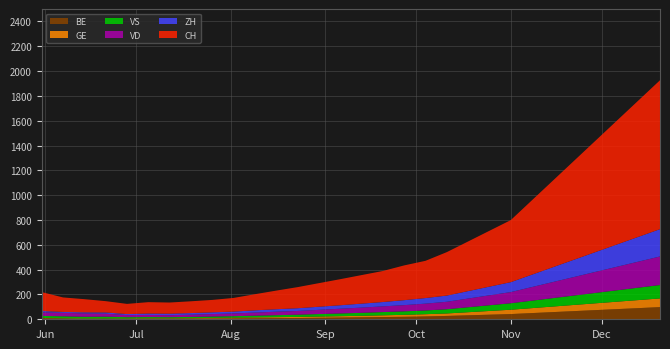

Reading right to left, list all the values displayed in this chart.

CH: 2020-12-20=1200	2020-12-13=1100	2020-12-06=1000	2020-11-29=900	2020-11-22=800	2020-11-15=700	2020-11-08=600	2020-11-01=500	2020-10-25=450	2020-10-18=400	2020-10-11=350	2020-10-04=300	2020-09-27=280	2020-09-20=250	2020-09-13=230	2020-09-06=210	2020-08-30=190	2020-08-23=170	2020-08-16=150	2020-08-09=130	2020-08-02=110	2020-07-26=100	2020-07-19=95	2020-07-12=90	2020-07-05=92	2020-06-28=82	2020-06-21=91	2020-06-14=106	2020-06-07=117	2020-05-31=152
ZH: 2020-12-20=220	2020-12-13=200	2020-12-06=180	2020-11-29=160	2020-11-22=140	2020-11-15=120	2020-11-08=100	2020-11-01=80	2020-10-25=70	2020-10-18=60	2020-10-11=50	2020-10-04=45	2020-09-27=40	2020-09-20=35	2020-09-13=32	2020-09-06=28	2020-08-30=25	2020-08-23=22	2020-08-16=20	2020-08-09=18	2020-08-02=15	2020-07-26=14	2020-07-19=13	2020-07-12=12	2020-07-05=11	2020-06-28=8	2020-06-21=10	2020-06-14=9	2020-06-07=7	2020-05-31=11
VD: 2020-12-20=230	2020-12-13=210	2020-12-06=190	2020-11-29=170	2020-11-22=150	2020-11-15=130	2020-11-08=110	2020-11-01=90	2020-10-25=80	2020-10-18=70	2020-10-11=60	2020-10-04=55	2020-09-27=50	2020-09-20=46	2020-09-13=42	2020-09-06=38	2020-08-30=34	2020-08-23=30	2020-08-16=28	2020-08-09=25	2020-08-02=22	2020-07-26=20	2020-07-19=18	2020-07-12=16	2020-07-05=17	2020-06-28=17	2020-06-21=24	2020-06-14=27	2020-06-07=28	2020-05-31=29
GE: 2020-12-20=70	2020-12-13=65	2020-12-06=60	2020-11-29=55	2020-11-22=50	2020-11-15=45	2020-11-08=40	2020-11-01=35	2020-10-25=30	2020-10-18=25	2020-10-11=20	2020-10-04=18	2020-09-27=16	2020-09-20=14	2020-09-13=12	2020-09-06=11	2020-08-30=10	2020-08-23=9	2020-08-16=8	2020-08-09=7	2020-08-02=6	2020-07-26=5	2020-07-19=4	2020-07-12=4	2020-07-05=4	2020-06-28=5	2020-06-21=3	2020-06-14=5	2020-06-07=3	2020-05-31=2
VS: 2020-12-20=108	2020-12-13=100	2020-12-06=92	2020-11-29=84	2020-11-22=76	2020-11-15=68	2020-11-08=60	2020-11-01=52	2020-10-25=46	2020-10-18=40	2020-10-11=34	2020-10-04=30	2020-09-27=28	2020-09-20=26	2020-09-13=24	2020-09-06=22	2020-08-30=20	2020-08-23=18	2020-08-16=16	2020-08-09=14	2020-08-02=12	2020-07-26=11	2020-07-19=10	2020-07-12=9	2020-07-05=10	2020-06-28=11	2020-06-21=15	2020-06-14=14	2020-06-07=16	2020-05-31=16
BE: 2020-12-20=98	2020-12-13=90	2020-12-06=82	2020-11-29=74	2020-11-22=66	2020-11-15=58	2020-11-08=50	2020-11-01=42	2020-10-25=37	2020-10-18=32	2020-10-11=27	2020-10-04=23	2020-09-27=20	2020-09-20=18	2020-09-13=16	2020-09-06=14	2020-08-30=12	2020-08-23=10	2020-08-16=9	2020-08-09=8	2020-08-02=7	2020-07-26=6	2020-07-19=5	2020-07-12=4	2020-07-05=4	2020-06-28=1	2020-06-21=3	2020-06-14=1	2020-06-07=5	2020-05-31=9